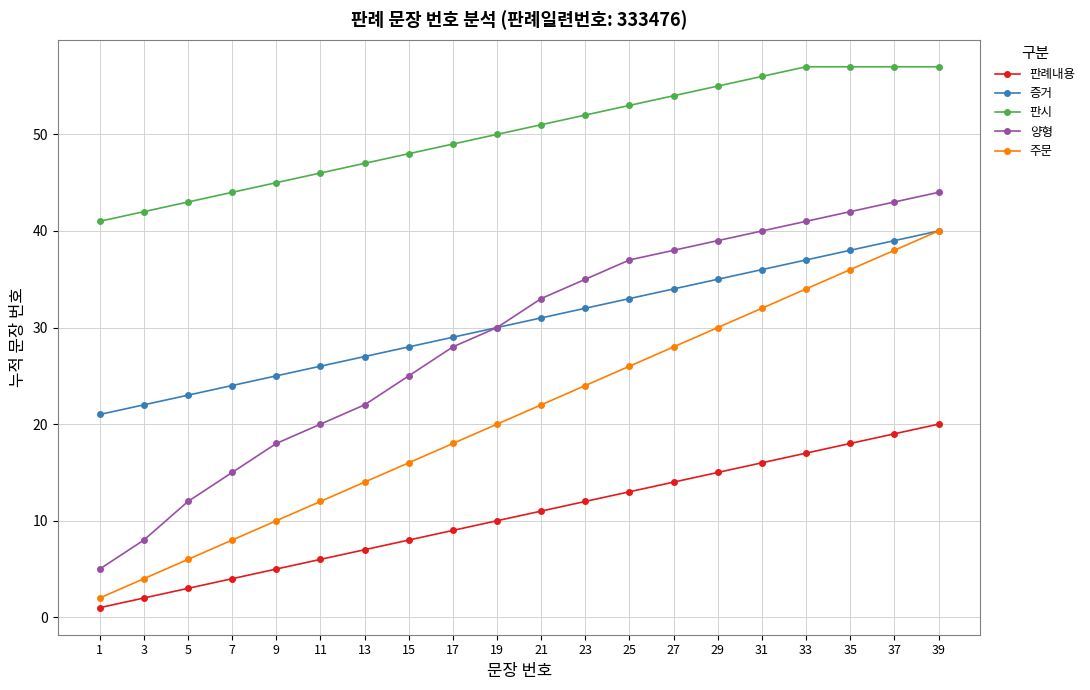

What is the value of the 증거 point at the 16th from the left?

36